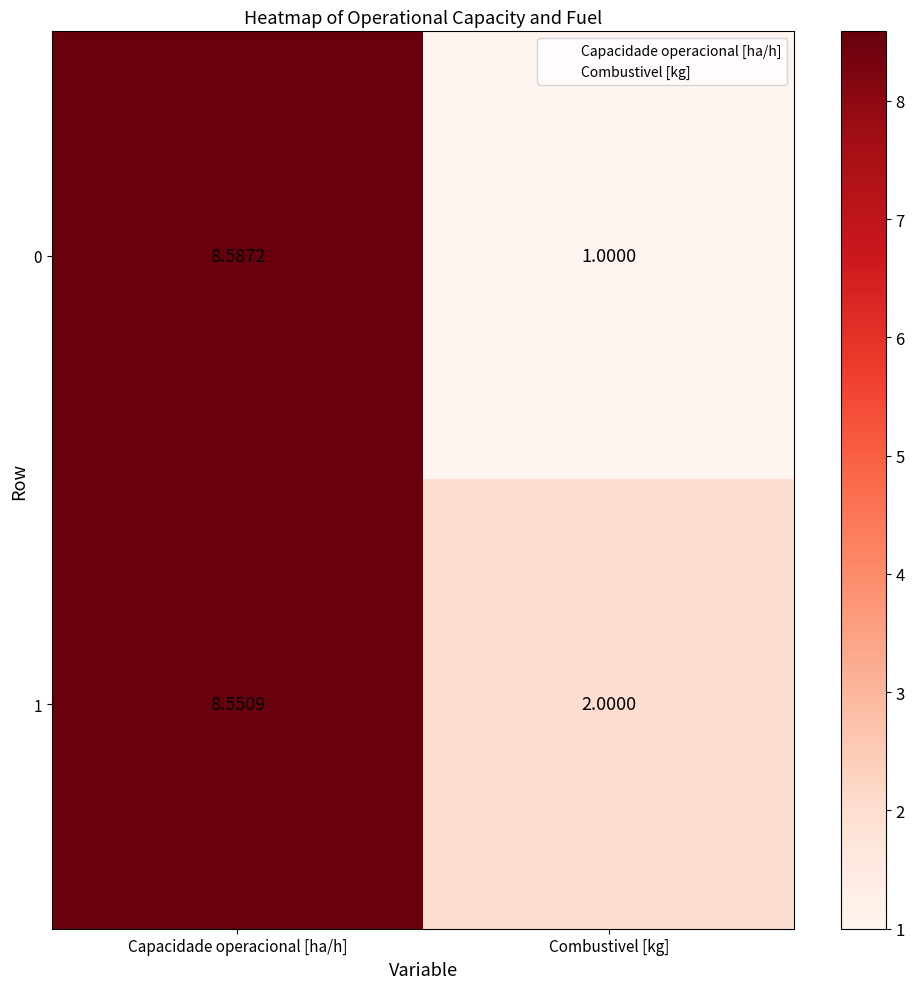

Which label corresponds to the smallest value in the chart?

Combustivel [kg]